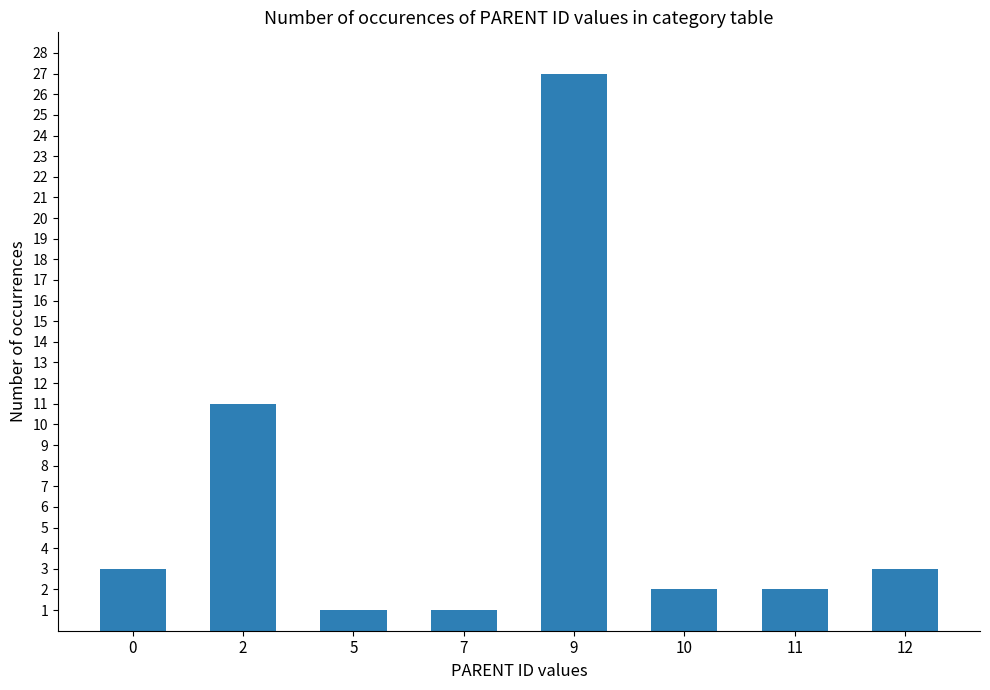

Is it true that the value at 10 is 2?

True